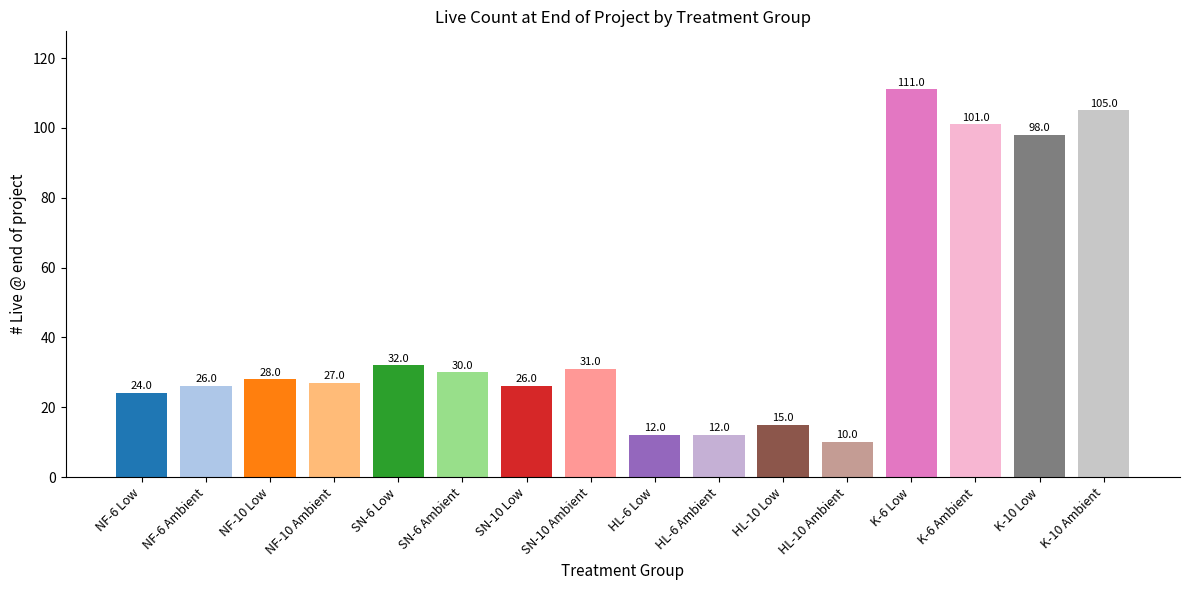

What is the greatest value displayed?

111